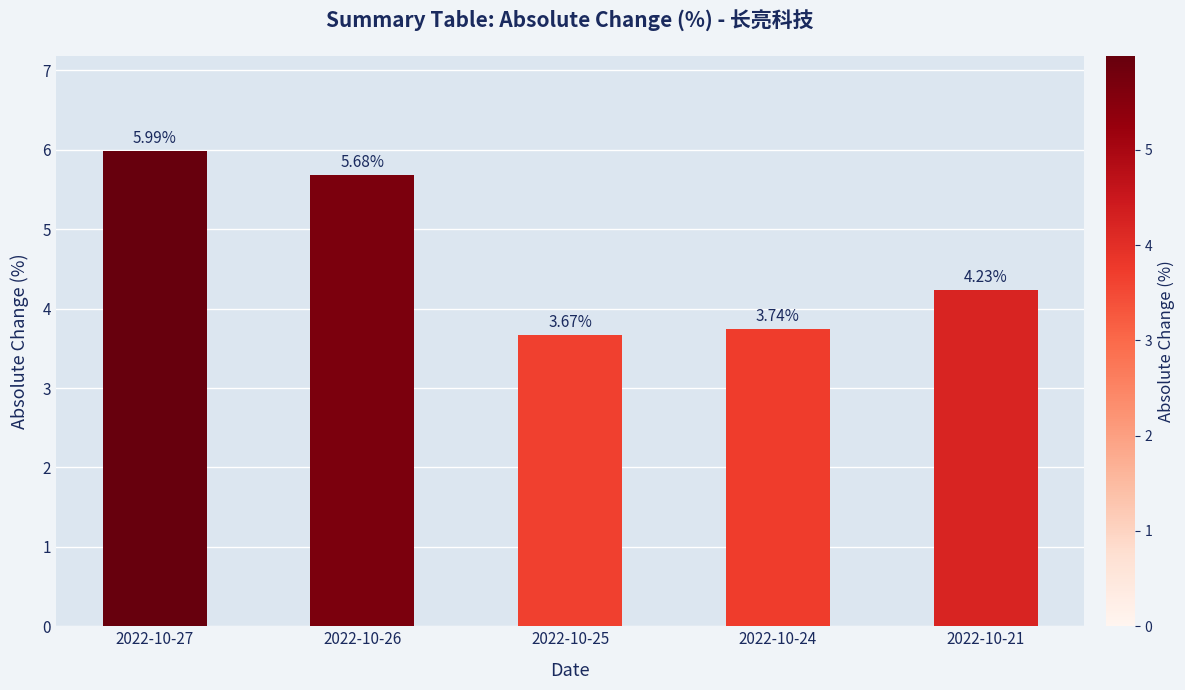

Which label corresponds to the smallest value in the chart?

2022-10-25